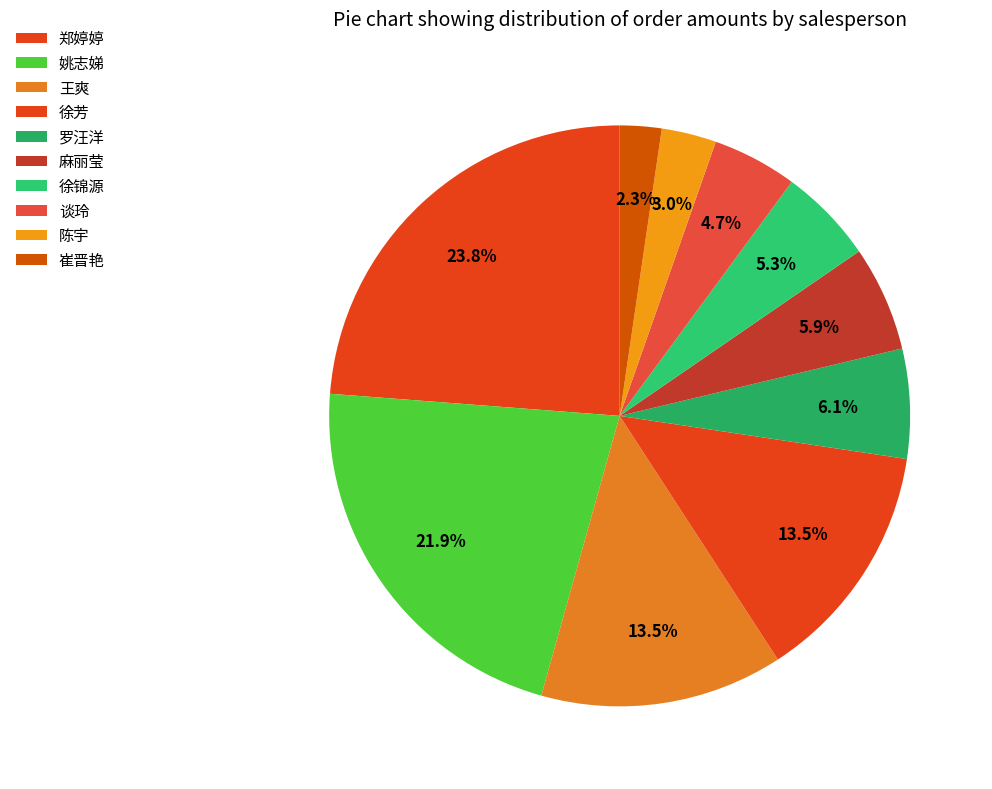

How many slices are in this pie chart?

10